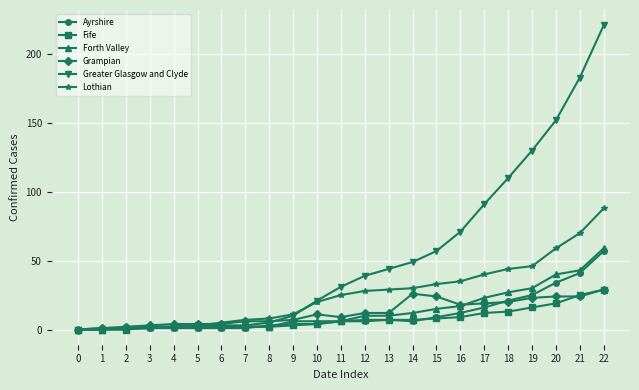

Which series has the widest spread of values?

Greater Glasgow and Clyde